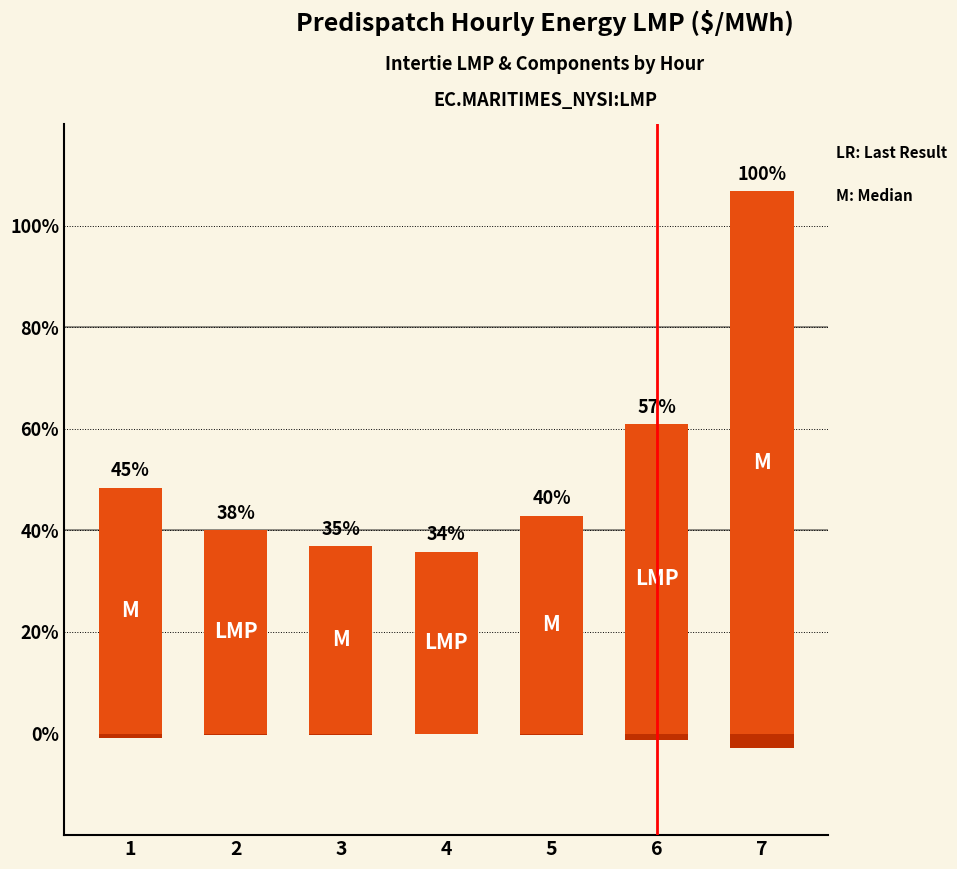

Which series changed the most between 3 and 7?

Intertie LMP